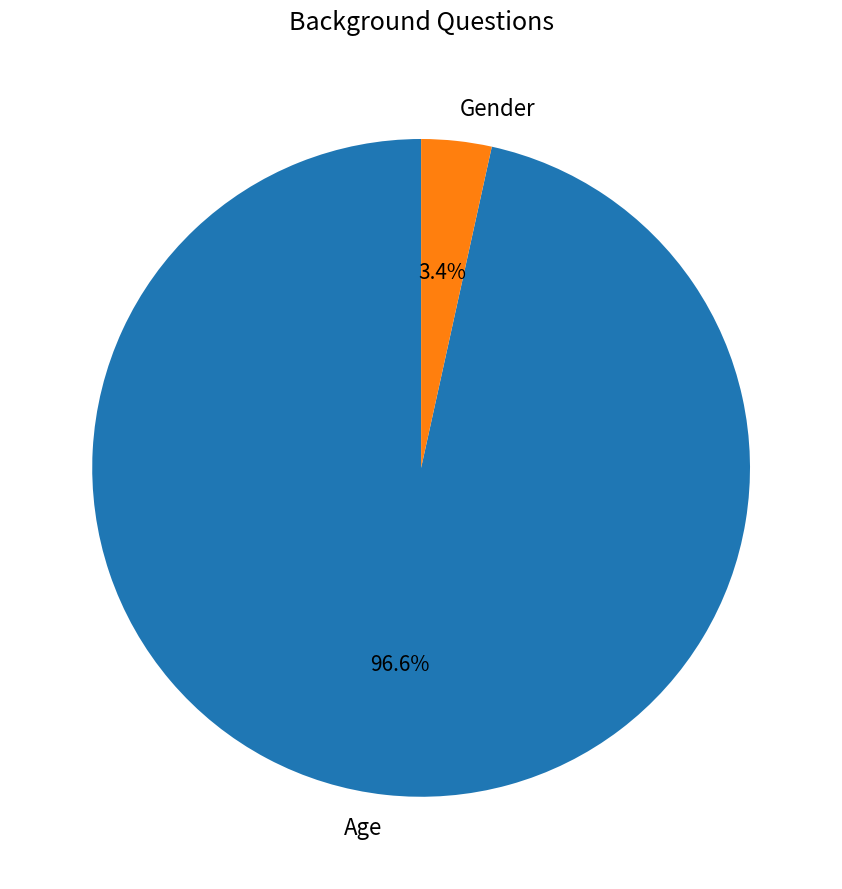

How much of the chart is everything except Gender?

96.6%